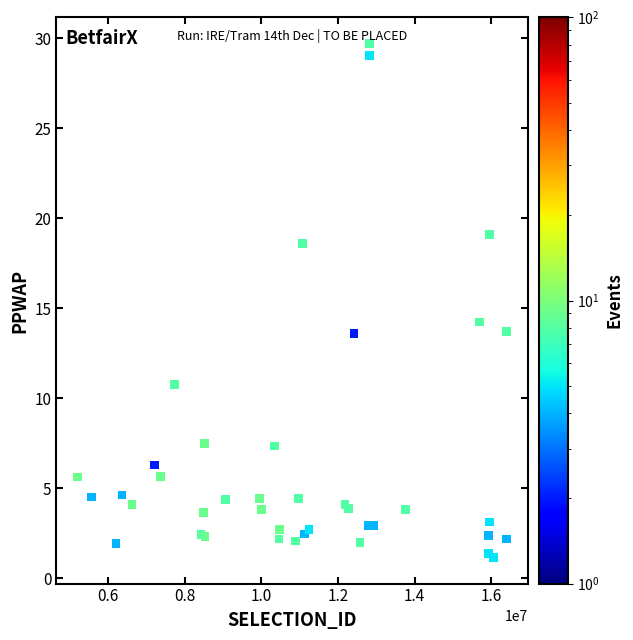

What Y value in the scatter plot is closest to 15?

14.2